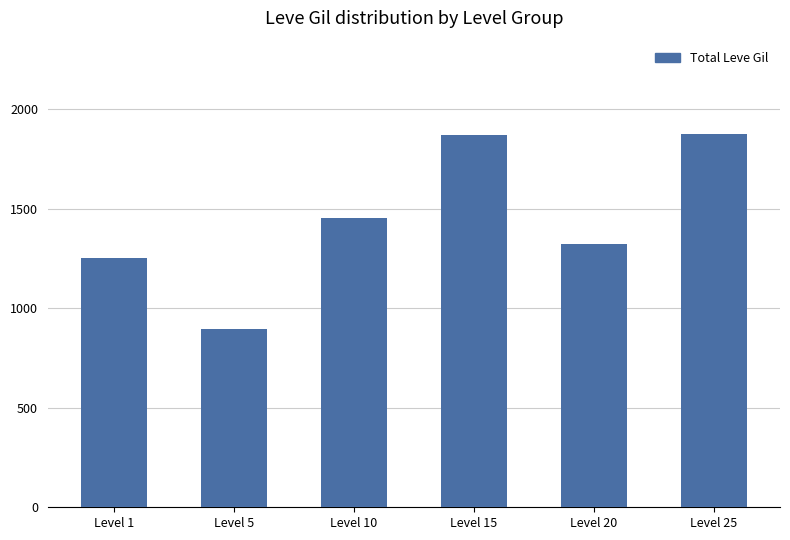

What is the value of the 3rd bar from the left?

1455